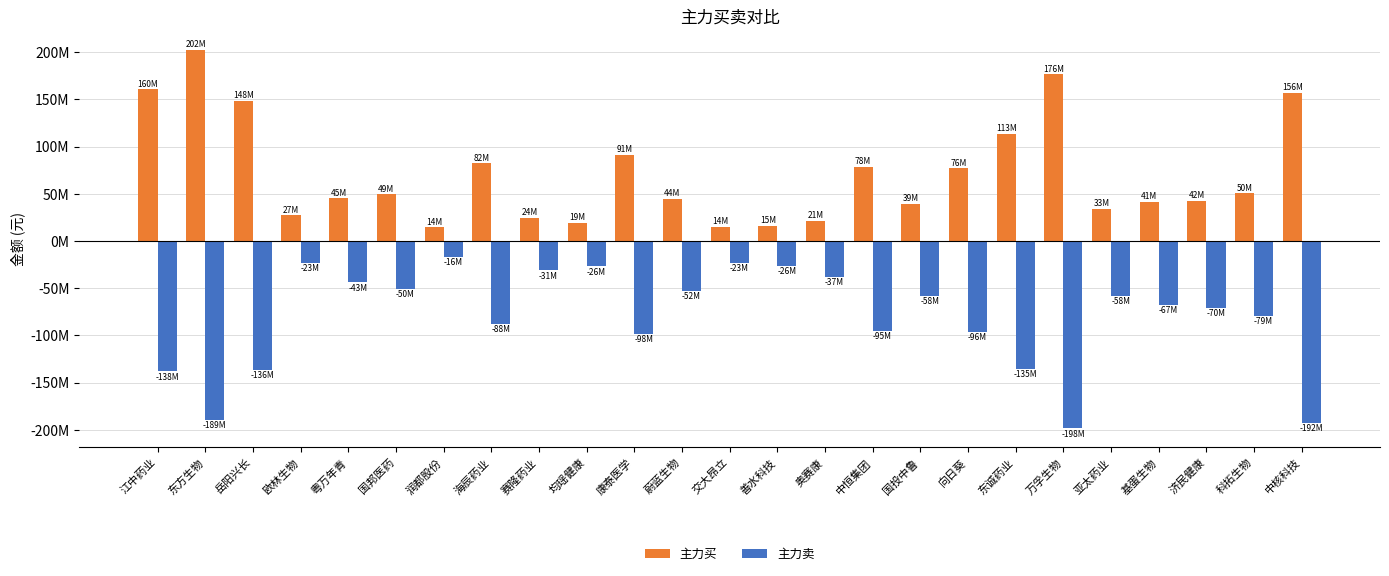

What is the difference between the maximum and minimum values in the 主力买 series?

187656883